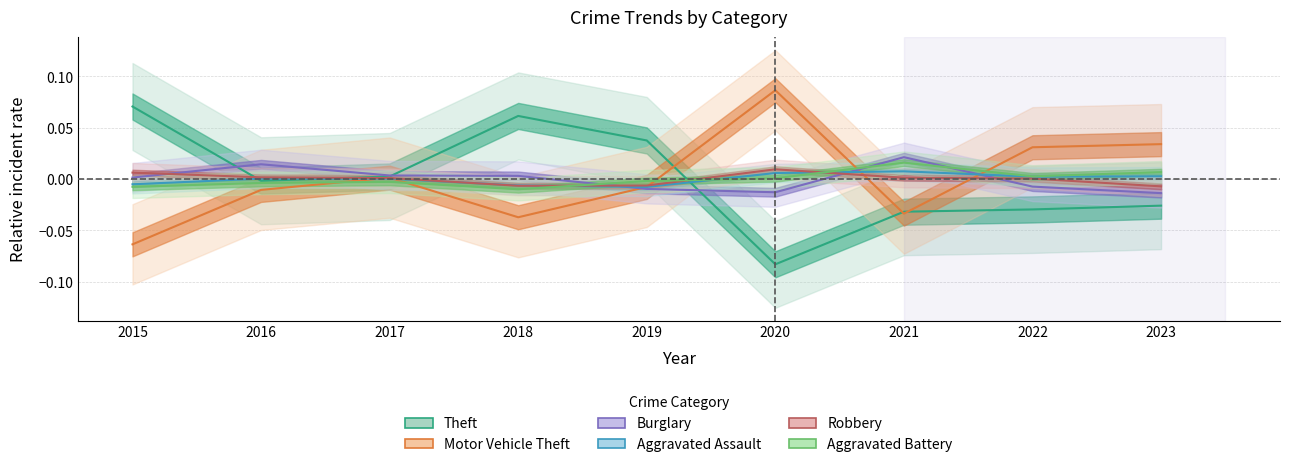

What is the difference between the highest and lowest values at 2015?

0.1